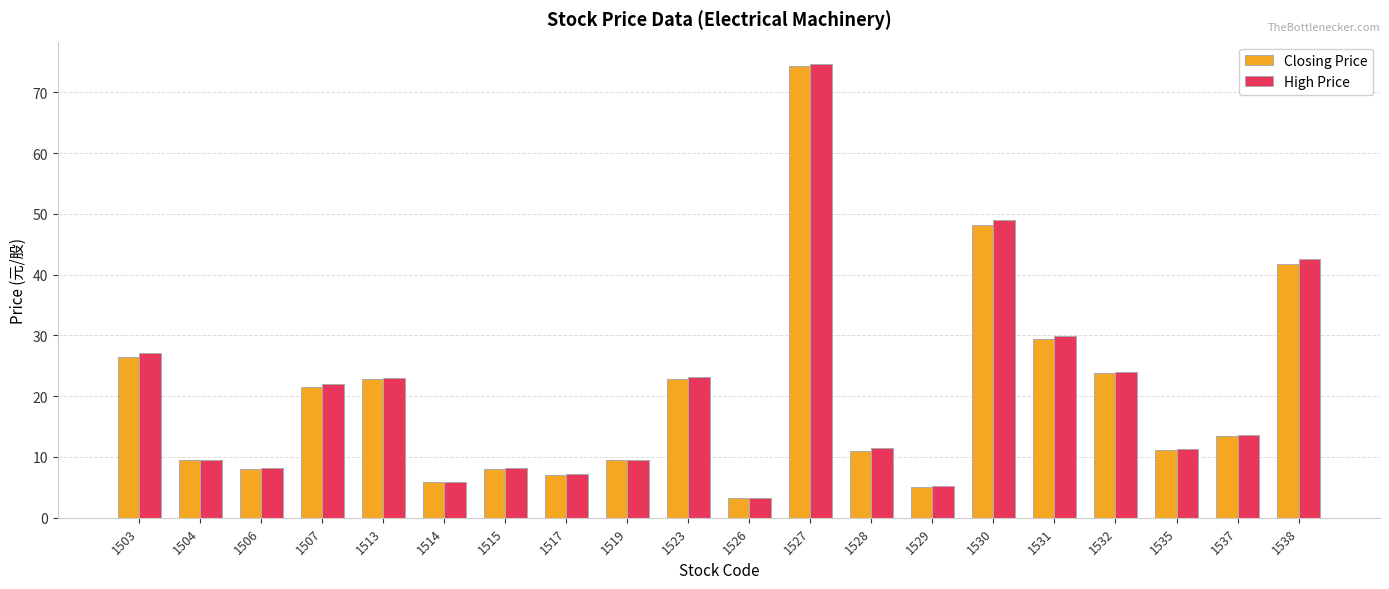

What is the maximum value for Closing Price?

74.4